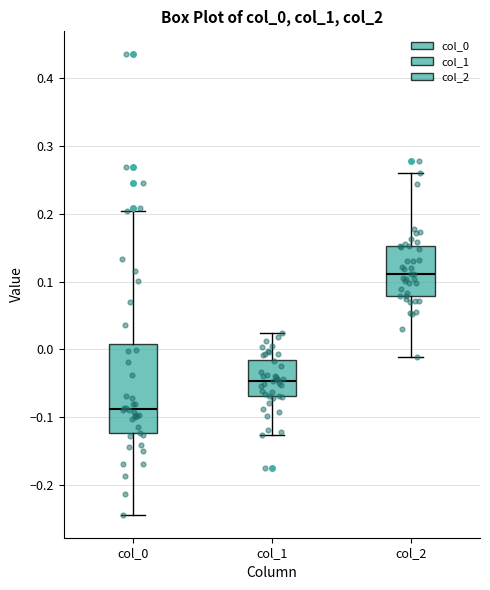

Where does the lower whisker of the box for col_0 end on the y-axis? The values are not printed on the chart, so give them approximately, as read against the axis.

-0.24